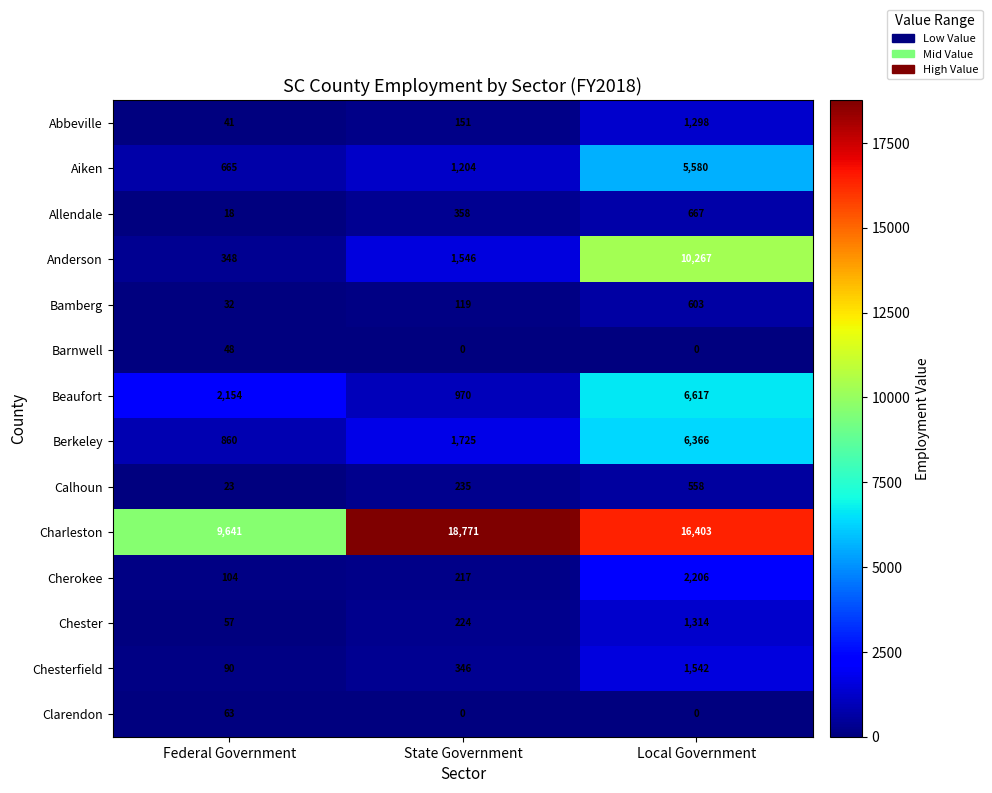

What is the difference between the highest and lowest values at Federal Government?

9623